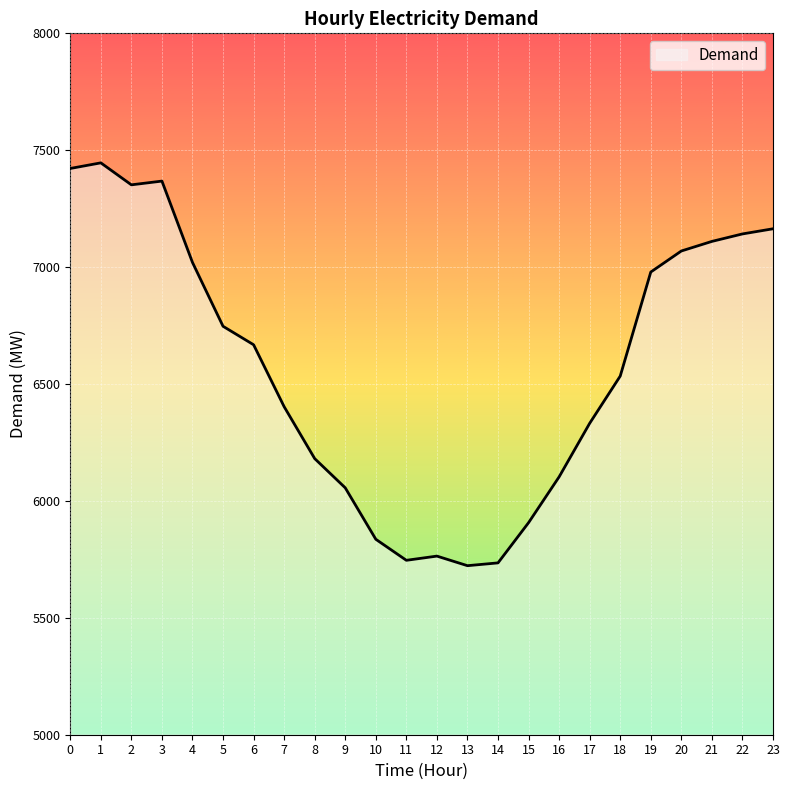

What is the greatest value displayed?

7446